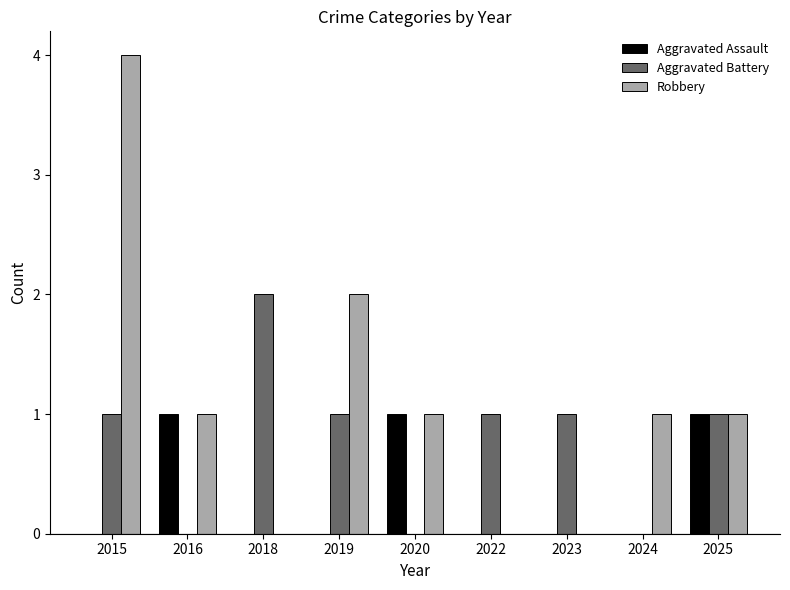

Which series has the largest range (max minus min)?

Robbery